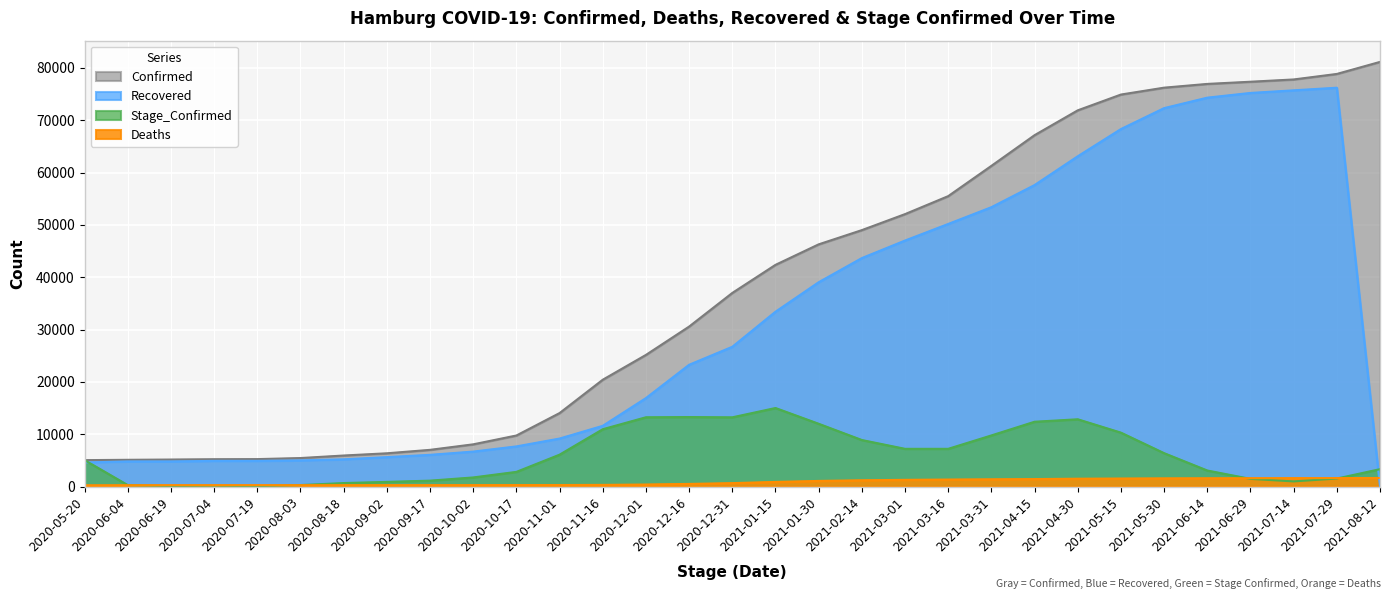

Between 2021-06-29 and 2020-06-04, which is larger?

2021-06-29